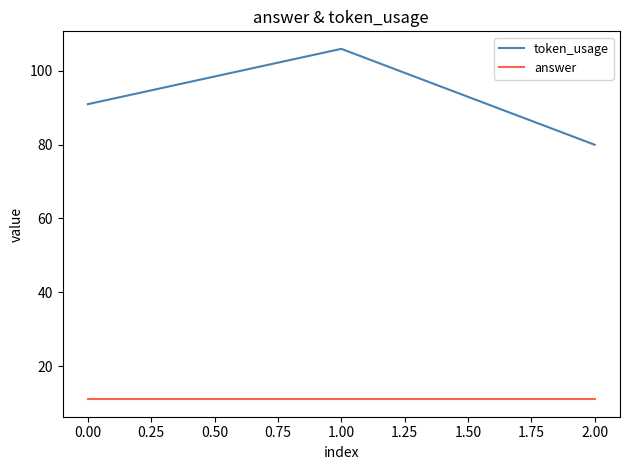

The value of token_usage at 0.00 is 91. True or false?

True